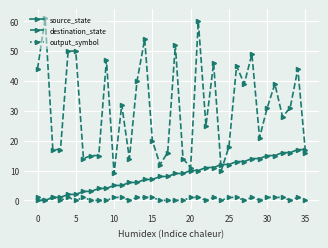

Which series has the largest total across all categories?

destination_state